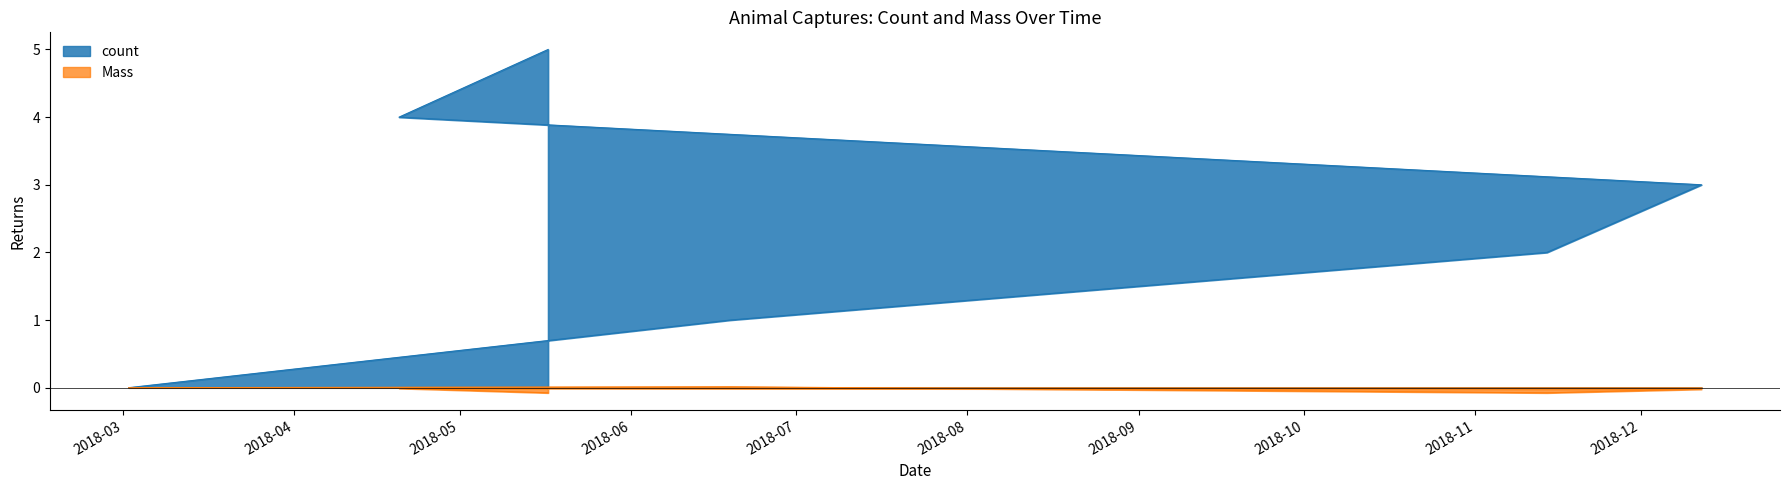

True or false: count has more than 1 interior local peaks.

False